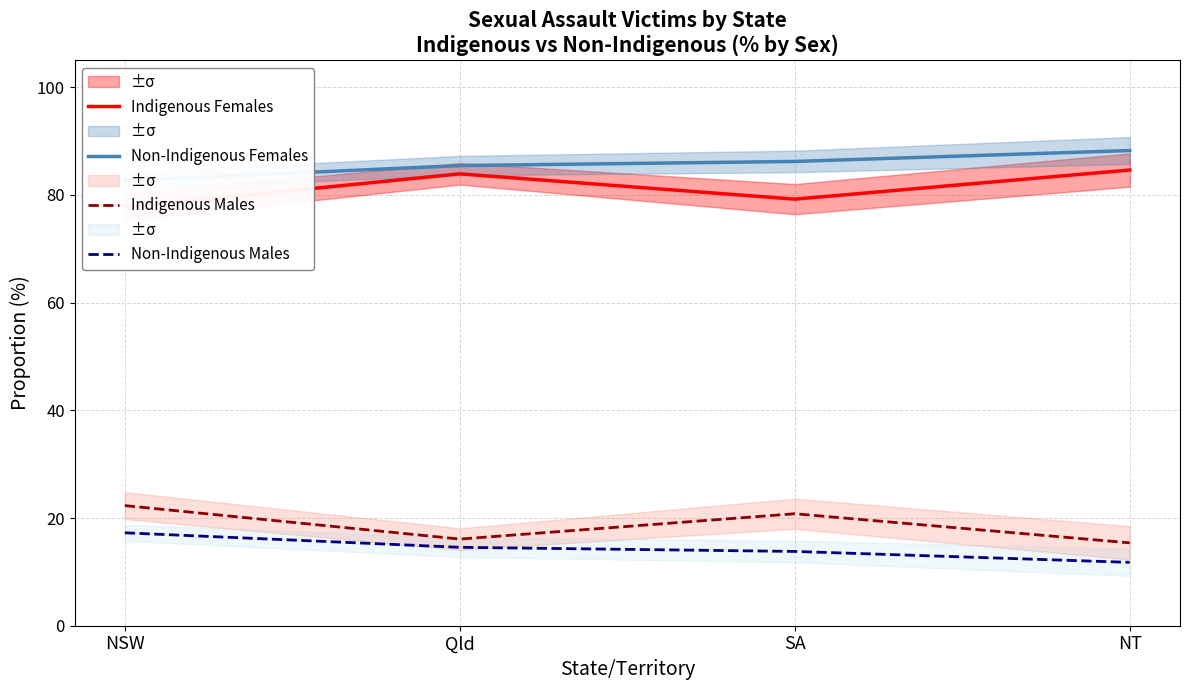

Which series has the largest total across all categories?

Non-Indigenous Females